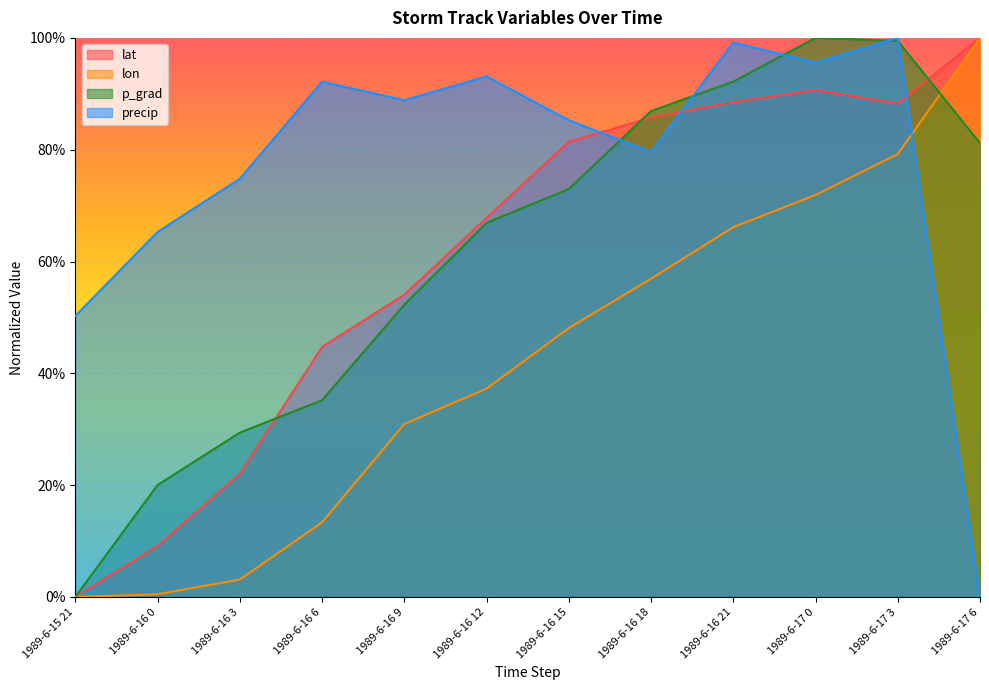

How many lines are shown in the chart?

4